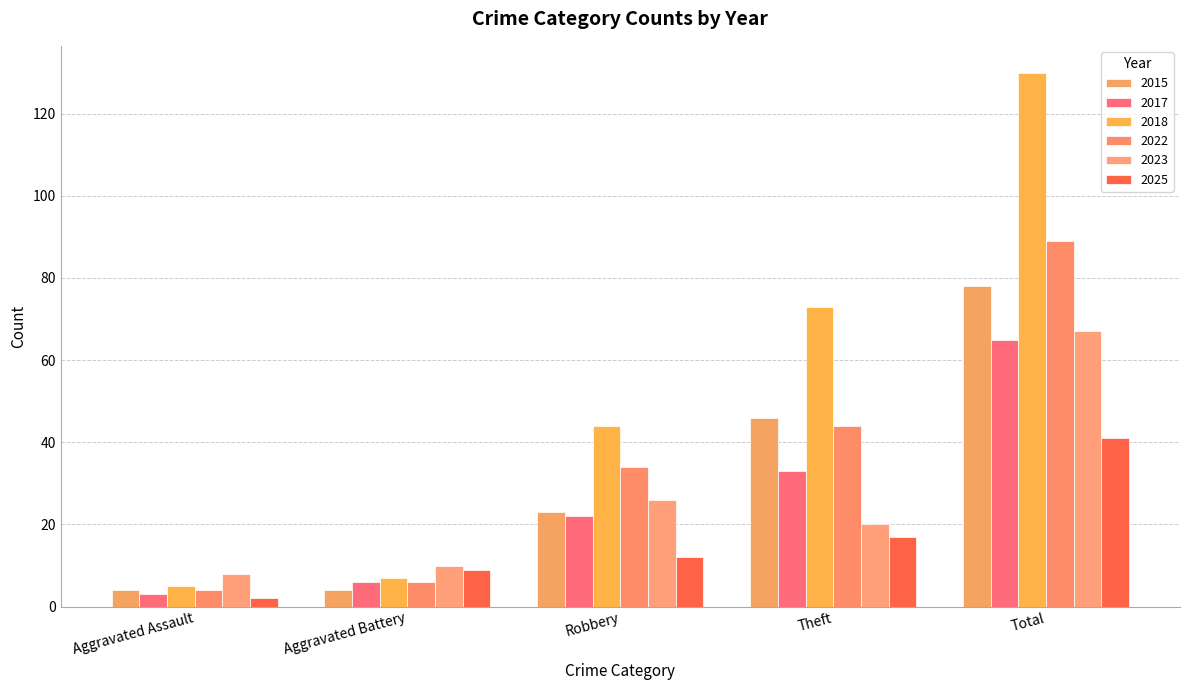

What position from the right is Aggravated Assault?

5